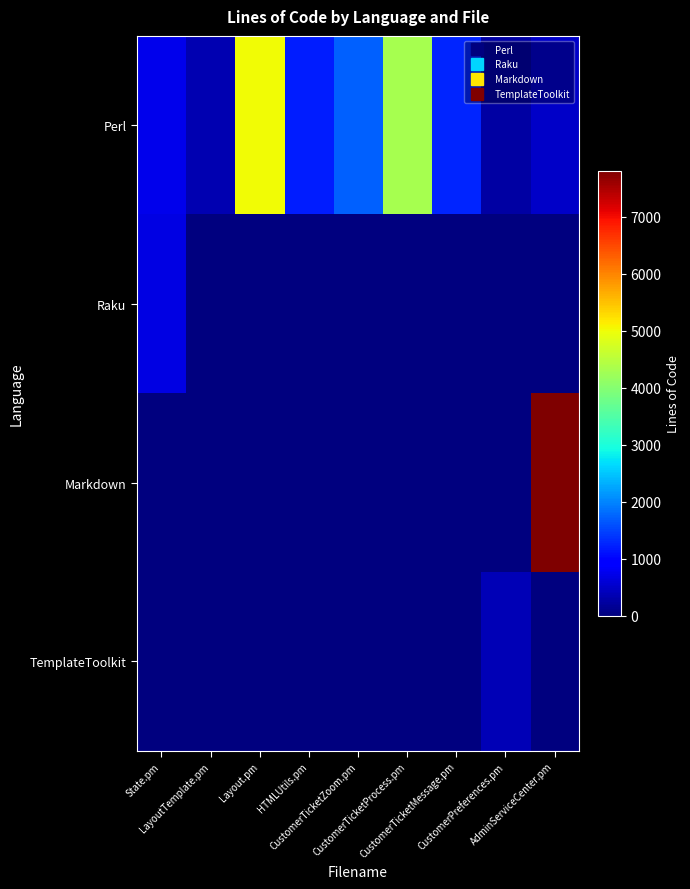

At how many categories does at least one series exceed 7468?

1